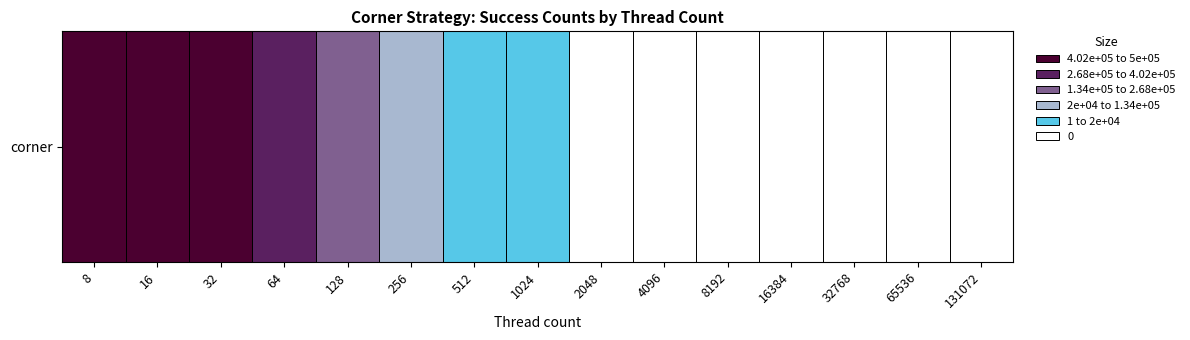

List the labels in order of value, largest first.

8, 16, 32, 64, 128, 256, 512, 1024, 2048, 4096, 8192, 16384, 32768, 65536, 131072